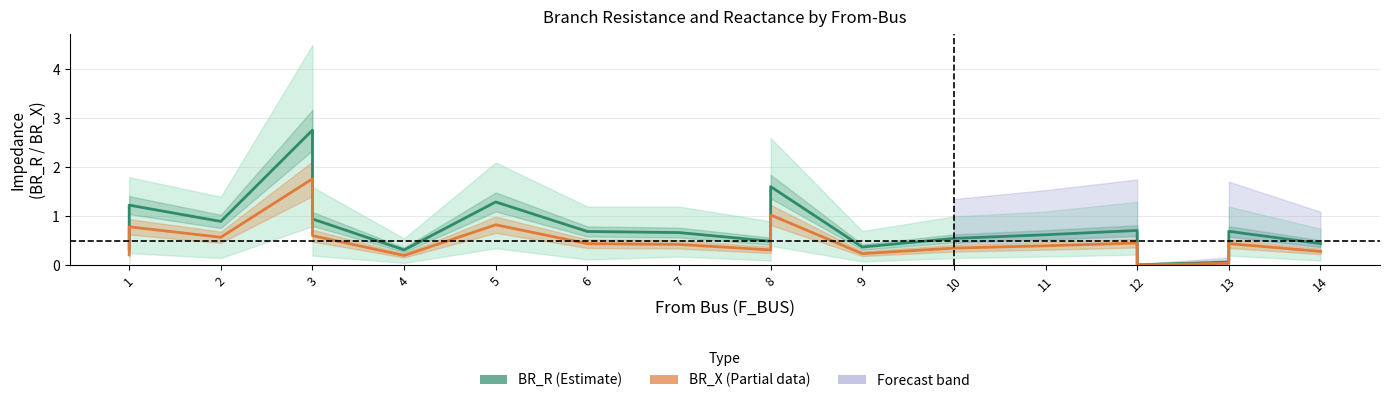

True or false: BR_R (Estimate) and BR_X (Partial) intersect in this chart.

False